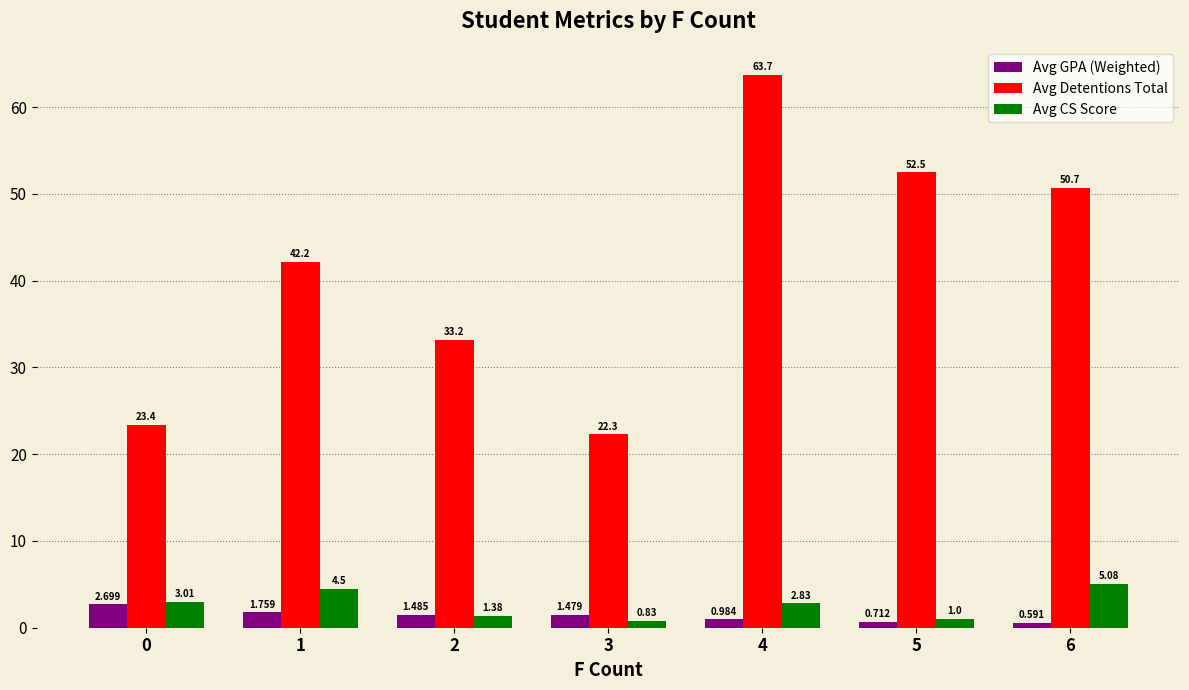

At which category is the sum across all series the highest?

4